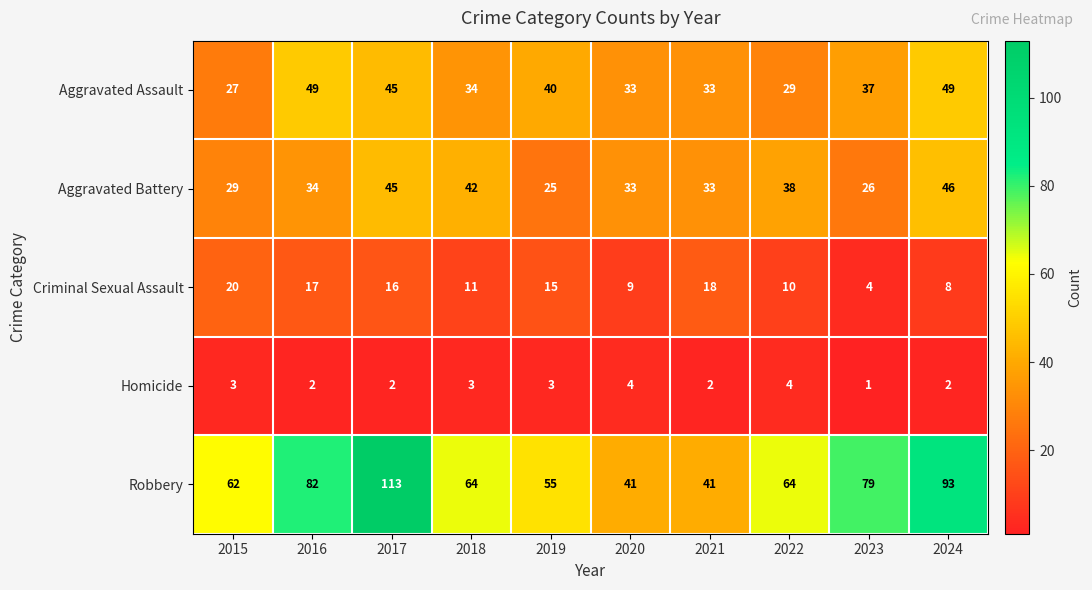

What is the difference between the highest and lowest values at 2018?

61